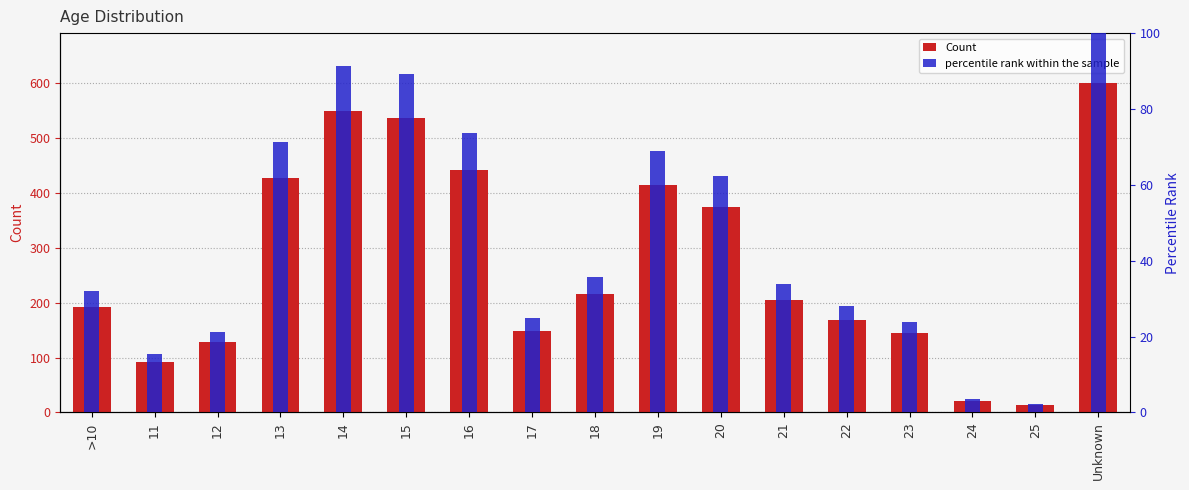

What is the minimum value for percentile rank within the sample?

2.3